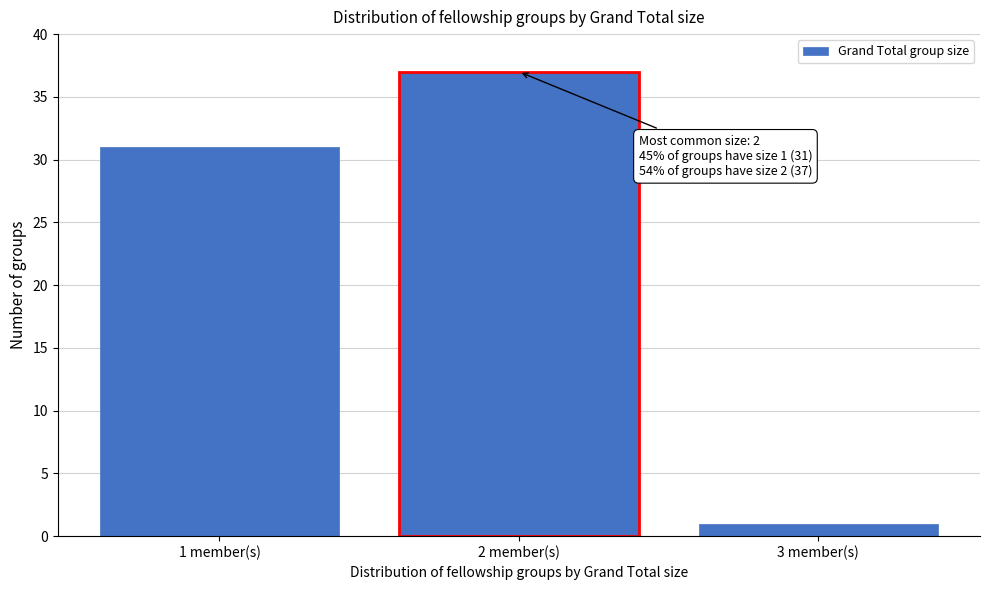

Reading left to right, extract all data points from this chart.

31	37	1